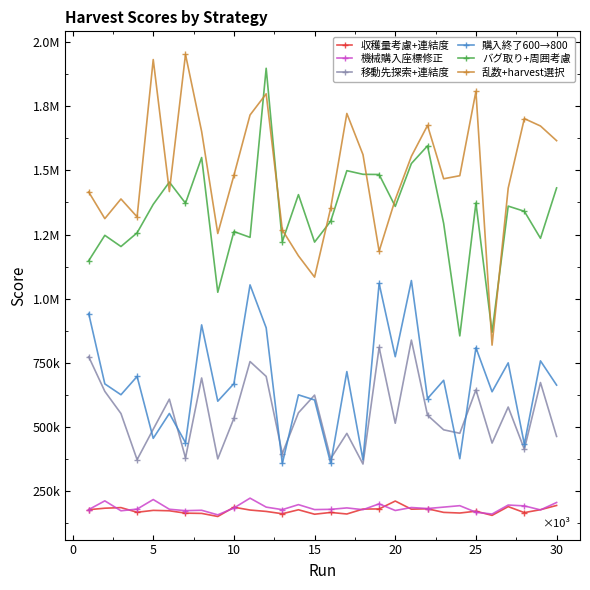

Reading right to left, what are all the values shown in this chart?

収穫量考慮+連結度: 194476	177938	166639	189972	155857	172065	164990	167514	181564	179963	211675	180935	180433	161211	167263	160346	177674	162163	171202	176641	187569	151522	163523	164463	173738	175338	167955	186113	183764	178019
機械購入座標修正: 206011	177155	192842	196093	161055	168020	193599	188032	182483	186439	174849	200769	178013	184926	179363	178400	197692	178183	188005	222949	184573	157874	175728	174219	179667	217528	180234	173770	212404	178373
移動先探索+連結度: 463382	673432	413432	577972	437561	644968	475712	489244	546062	838844	514817	810521	355913	475299	377075	624418	555626	396714	697345	755293	533919	375946	691204	379795	608713	491549	372954	552657	639046	774064
購入終了600→800: 663410	757903	433241	750129	637524	809117	376606	682192	610871	1070902	774085	1059447	372070	716116	358259	605447	625470	358106	886679	1053979	669205	600705	898109	438945	553045	456085	697118	625857	668250	942366
バグ取り+周囲考慮: 1431812	1235448	1340769	1360924	869371	1372933	855166	1293347	1595640	1526877	1359763	1484083	1484834	1499025	1302349	1220710	1405653	1222587	1898000	1239176	1261789	1025198	1550211	1372266	1454453	1367729	1256744	1203449	1247086	1147911
乱数+harvest選択: 1615895	1673110	1701889	1430874	819188	1808212	1479412	1467481	1675332	1554980	1386655	1185162	1561558	1721924	1353735	1084217	1167193	1268048	1798529	1715952	1480662	1254200	1651707	1951940	1417503	1931976	1319011	1388770	1312143	1415958